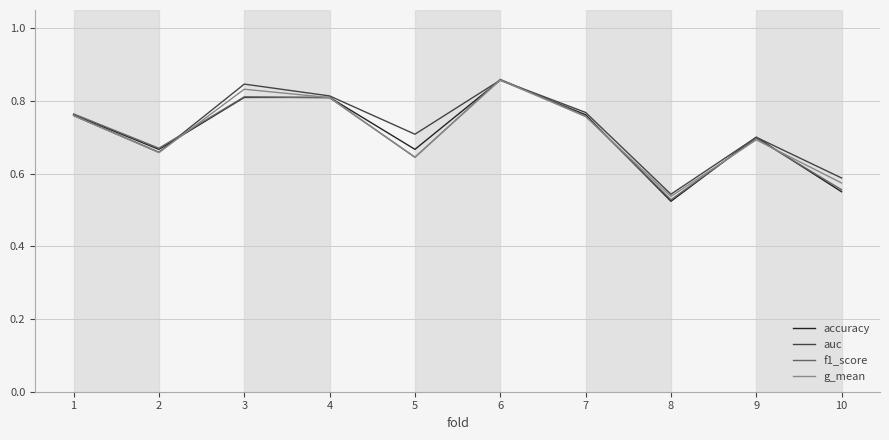

How many lines are shown in the chart?

4